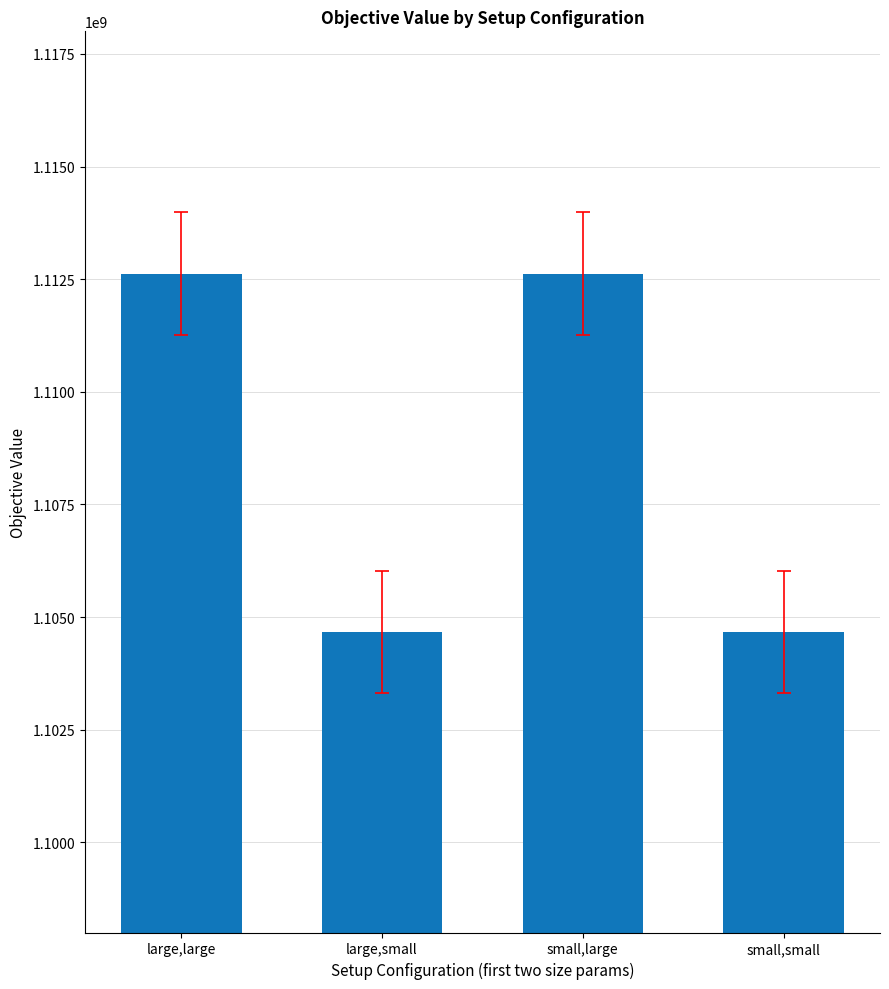

What is the value of the 1st bar from the left?

1112623416.7